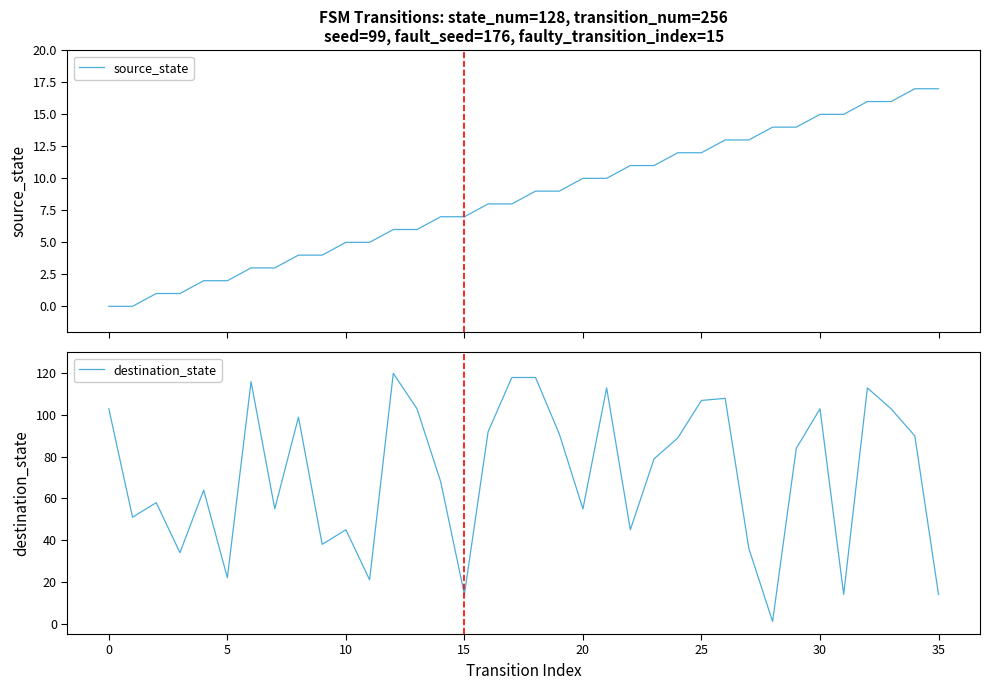

Is it true that destination_state equals 16 at 20?

False